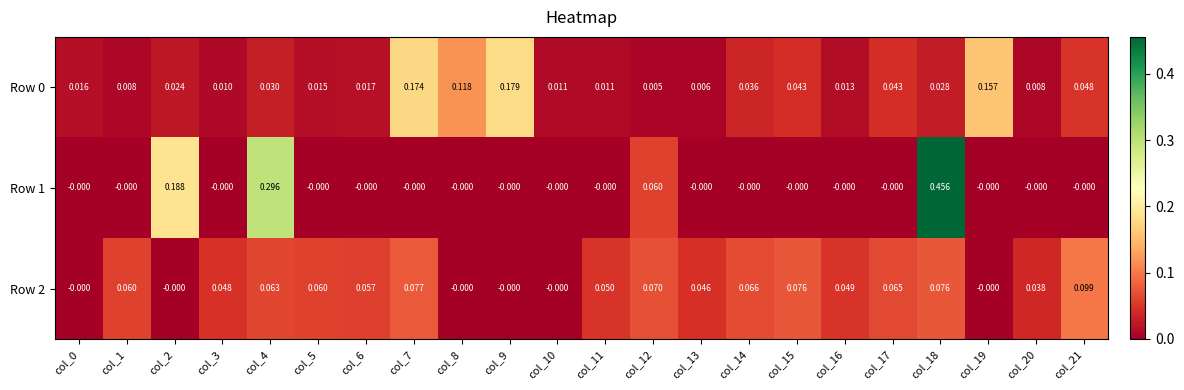

How many data points does each series have?

22